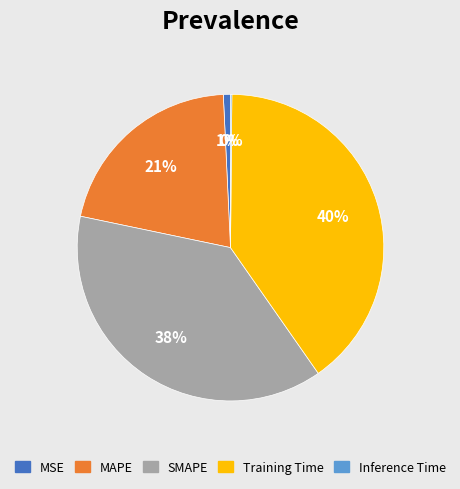

Which slice is the largest?

Training Time